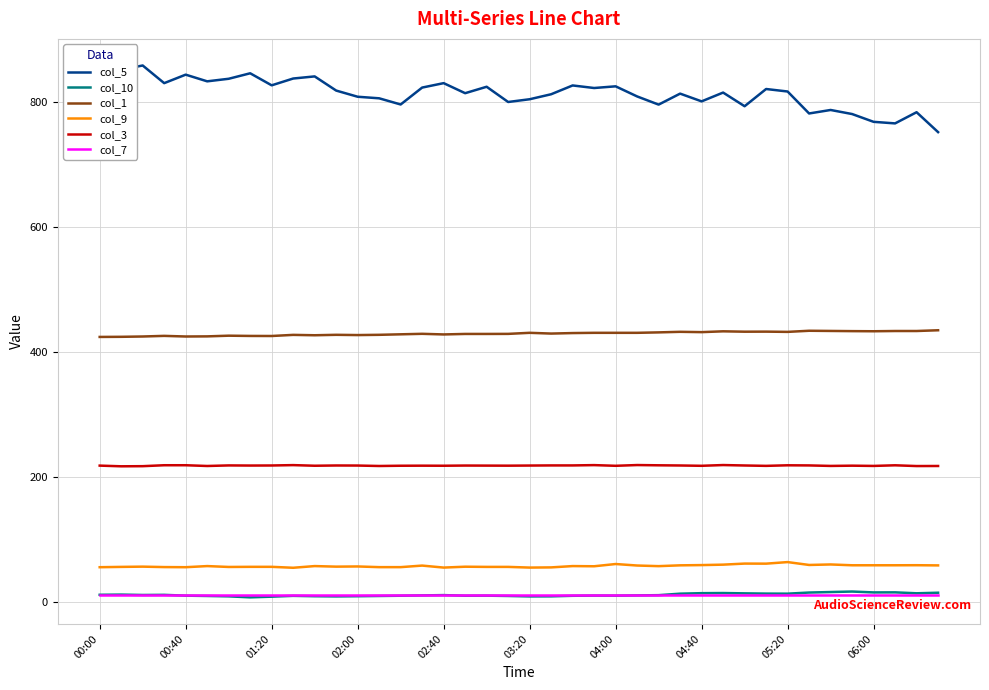

Which series has the largest total across all categories?

col_5